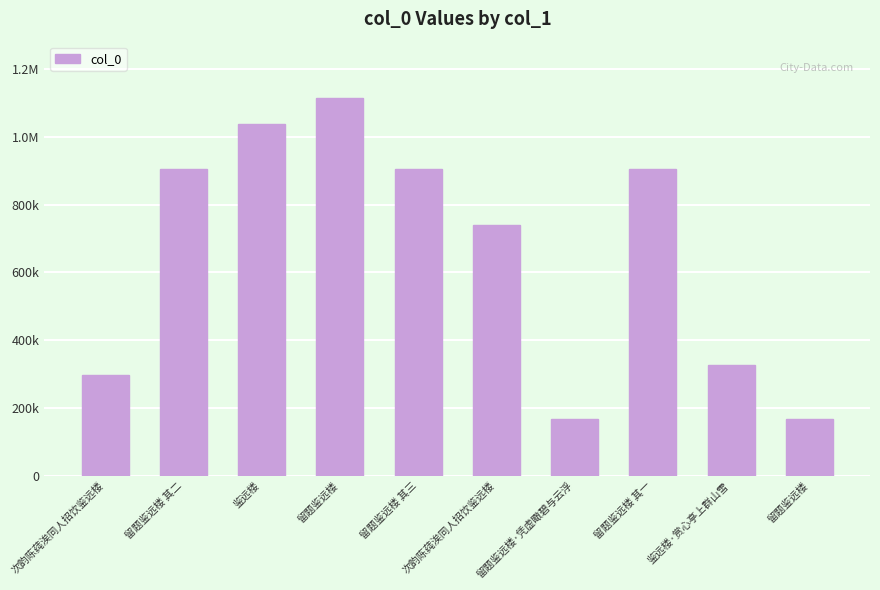

Are the bars horizontal?

No